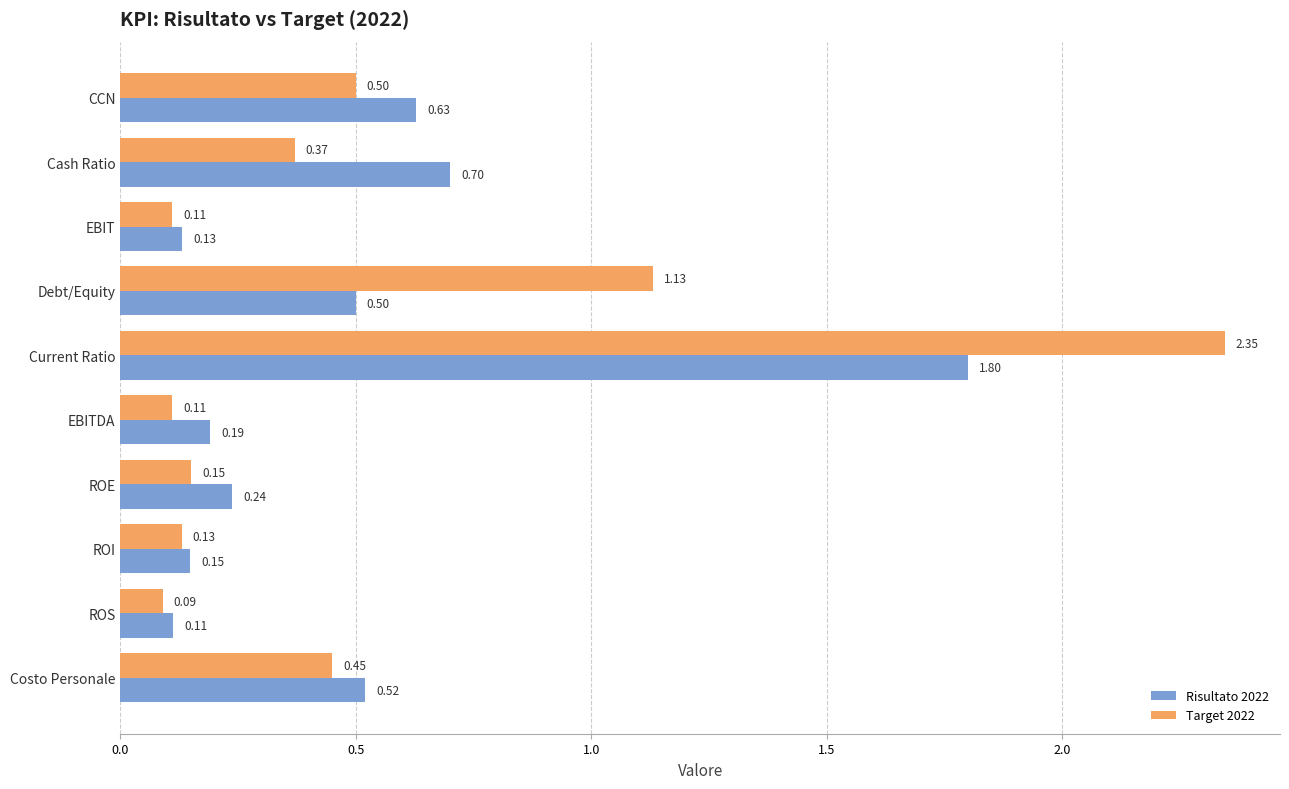

What is the sum of all Risultato 2022 values?

5.0